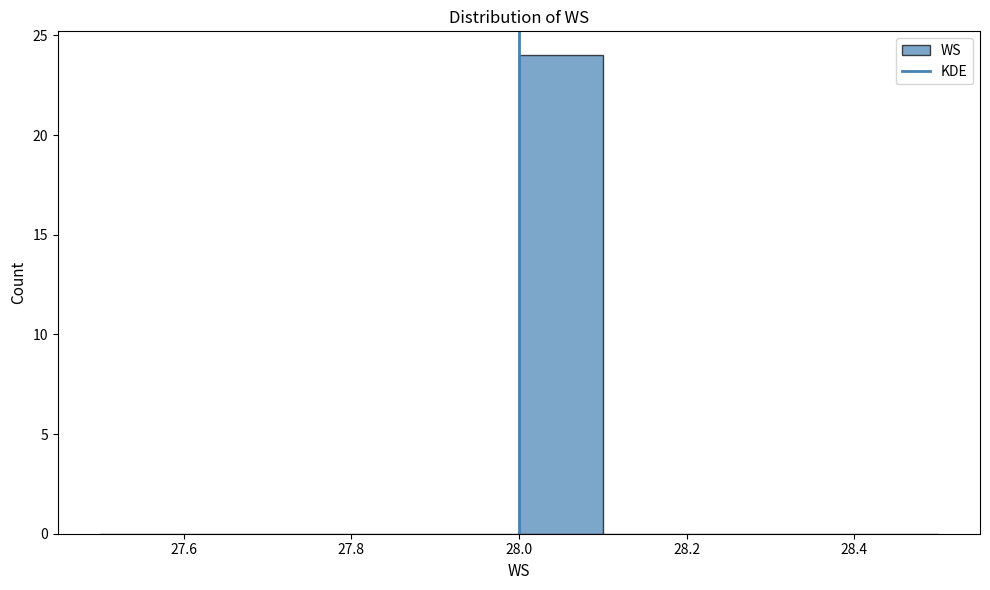

Reading left to right, transcribe this chart: for each bar, give the range it covers on the x-axis and its height. The values are not printed on the chart, so give them approximately, as read against the axis.

27.5 to 27.6: 0
27.6 to 27.7: 0
27.7 to 27.8: 0
27.8 to 27.9: 0
27.9 to 28.0: 0
28.0 to 28.1: 24
28.1 to 28.2: 0
28.2 to 28.3: 0
28.3 to 28.4: 0
28.4 to 28.5: 0